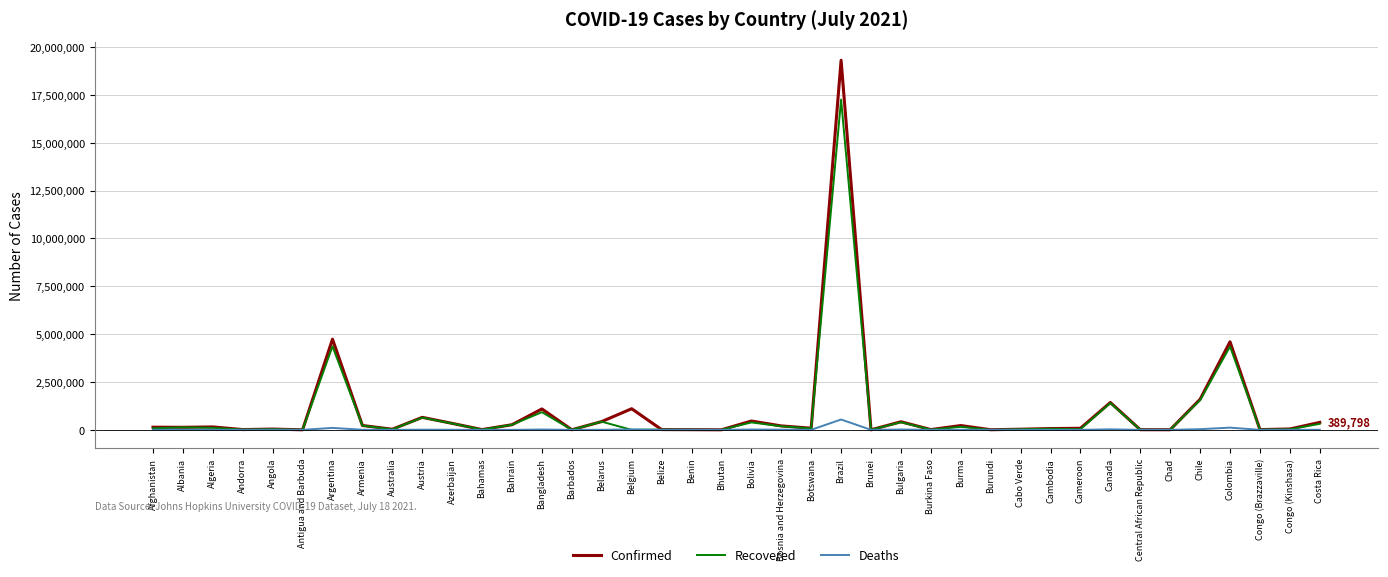

Which series has the widest spread of values?

Confirmed